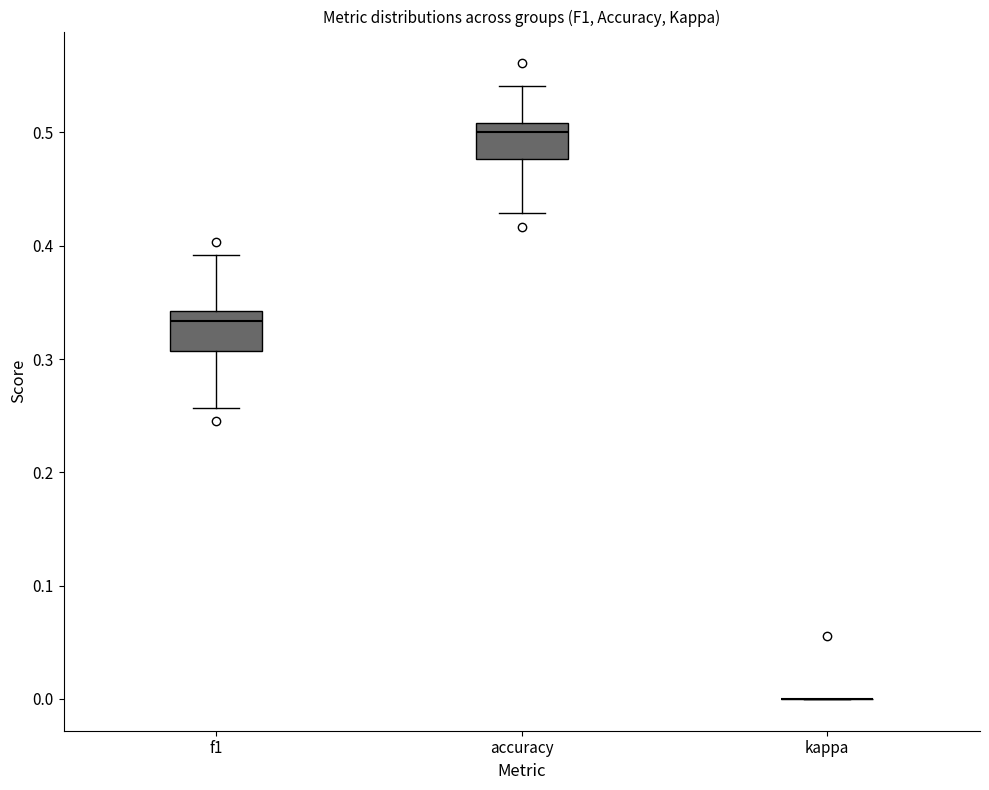

Reading left to right, read every box against the y-axis: the position of its median line, the range the box covers, and the ends of its whiskers. The values are not printed on the chart, so give them approximately, as read against the axis.

f1: median 0.33, box 0.31 to 0.34, whiskers 0.26 to 0.39
accuracy: median 0.50, box 0.48 to 0.51, whiskers 0.43 to 0.54
kappa: box collapsed to a line at 0.00, whiskers 0.00 to 0.00